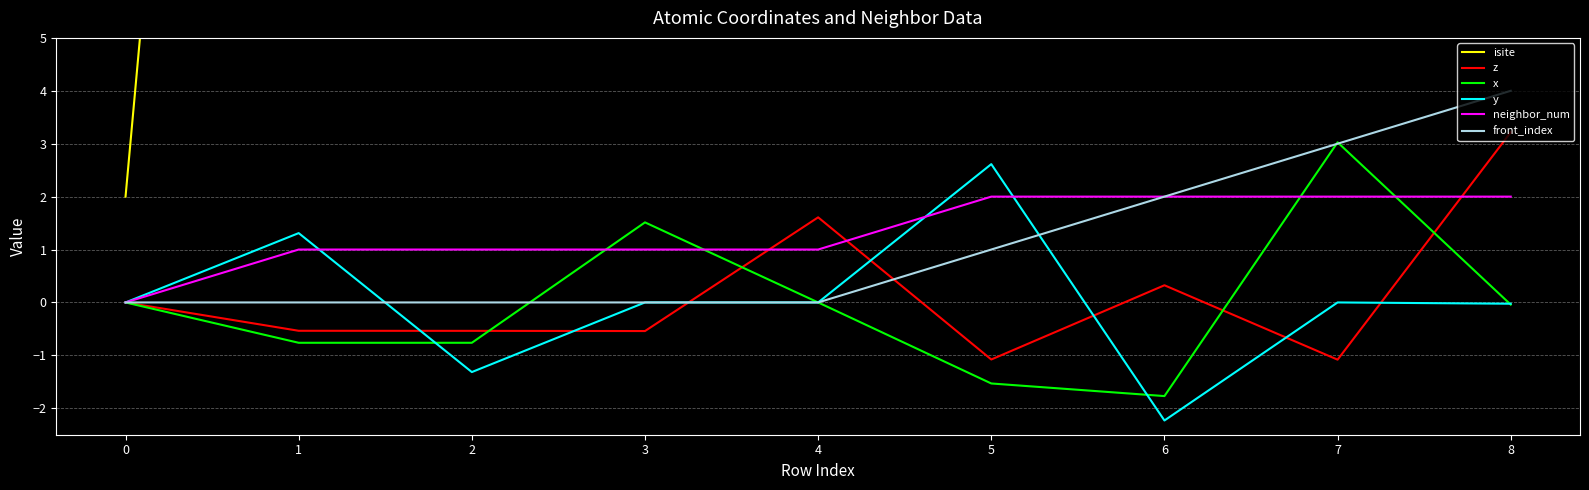

Which series has the largest total across all categories?

isite